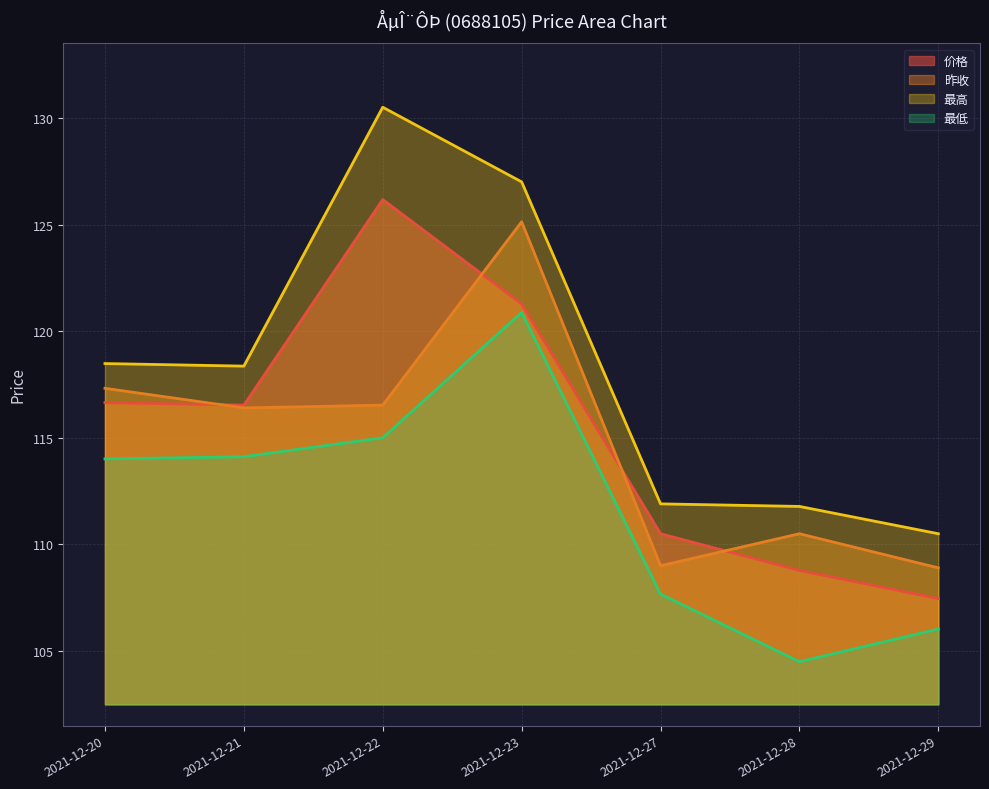

At which category does 价格 reach its first local peak?

2021-12-22